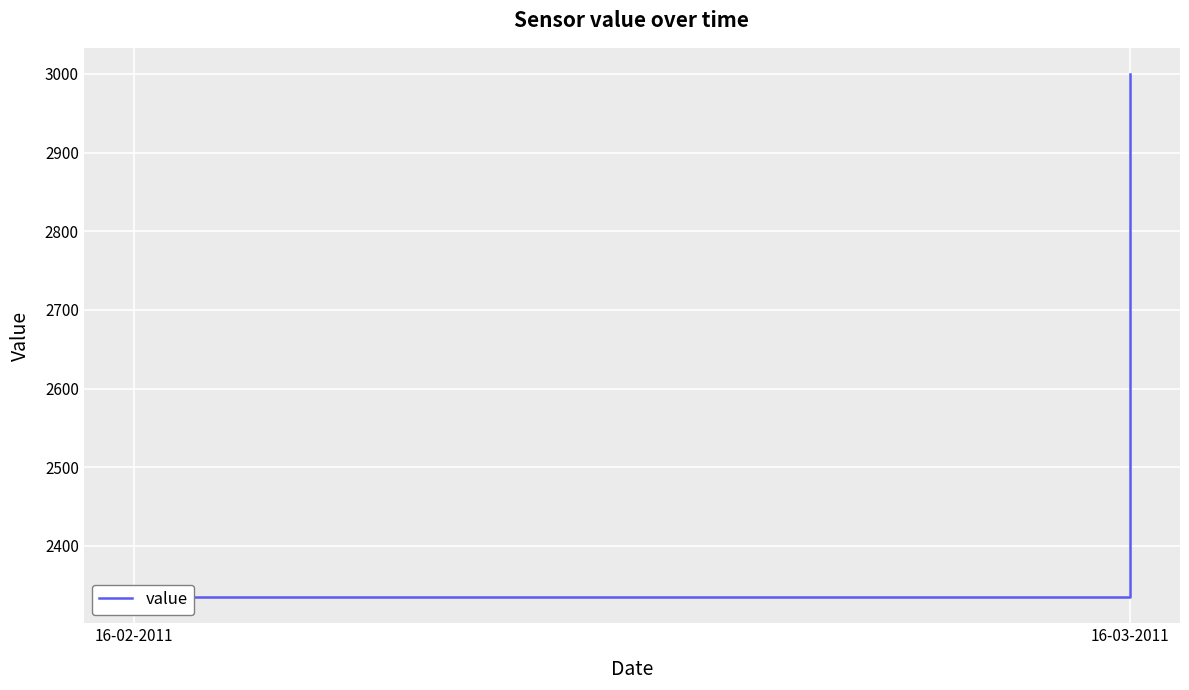

List the labels in order of value, largest first.

16-03-2011, 16-02-2011